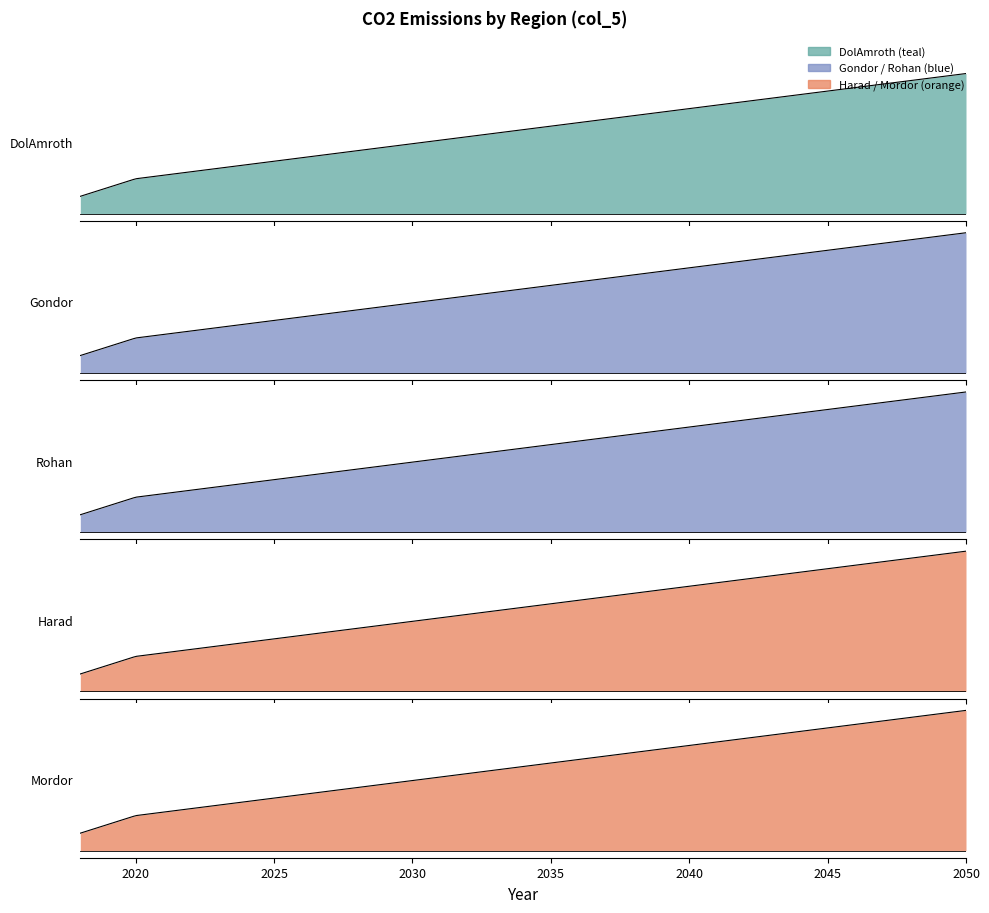

Which series has the largest range (max minus min)?

DolAmroth